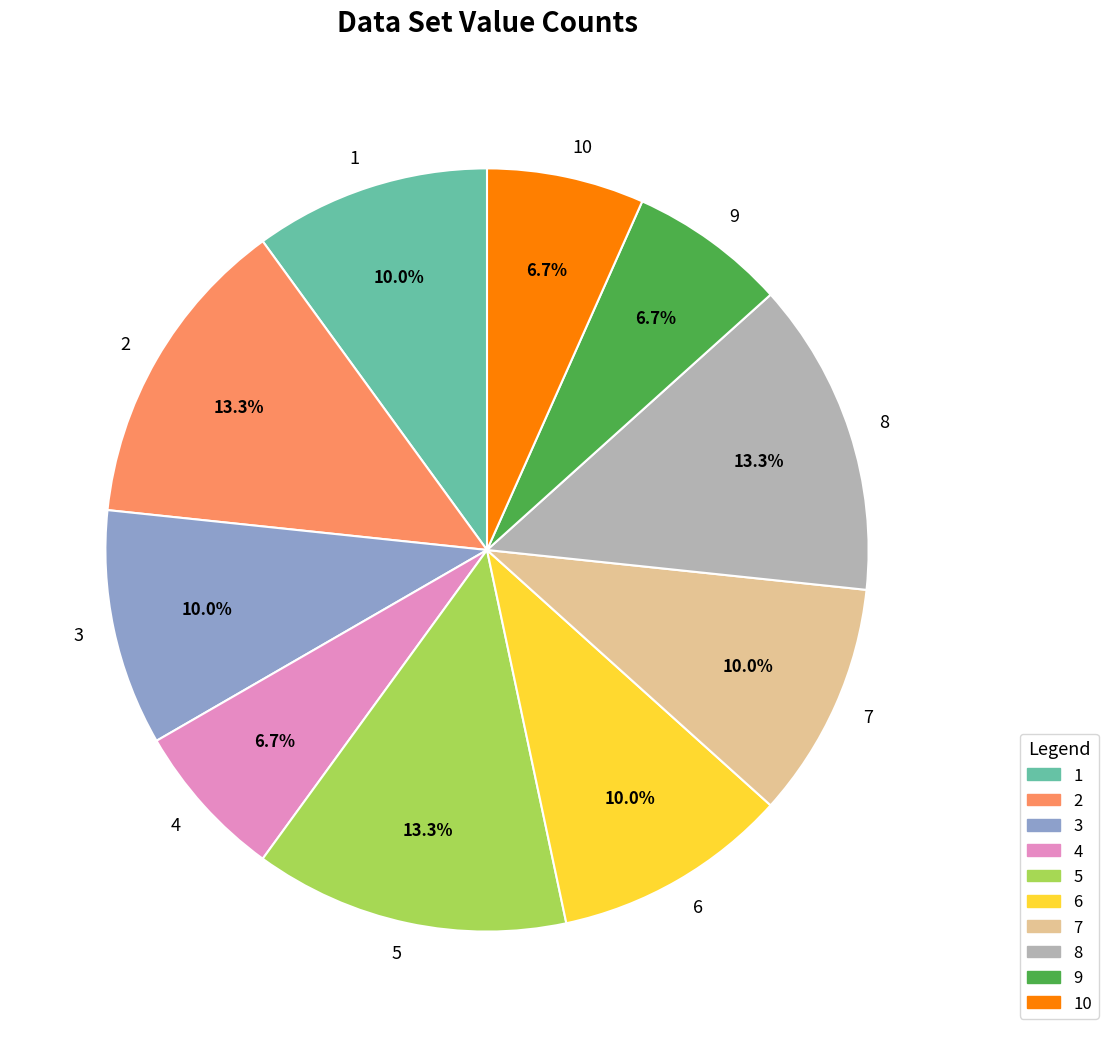

To the nearest percent, what is the difference between the largest and smallest slice percentages?

7%